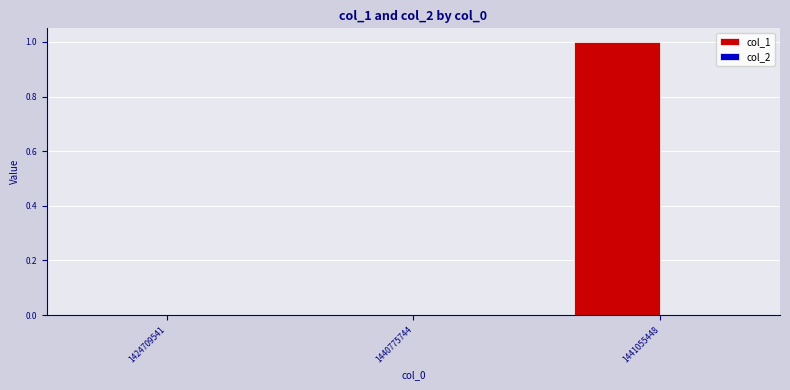

The value at 1441055448 is 2. True or false?

False